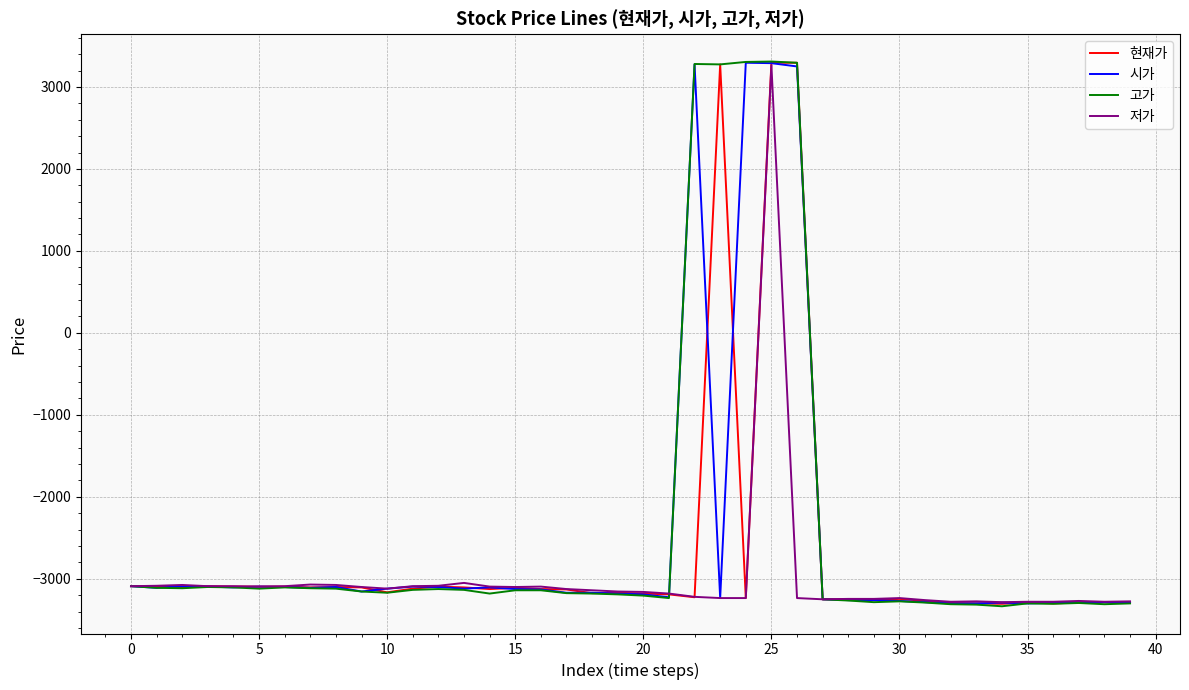

What is the minimum value shown in the chart?

-3335